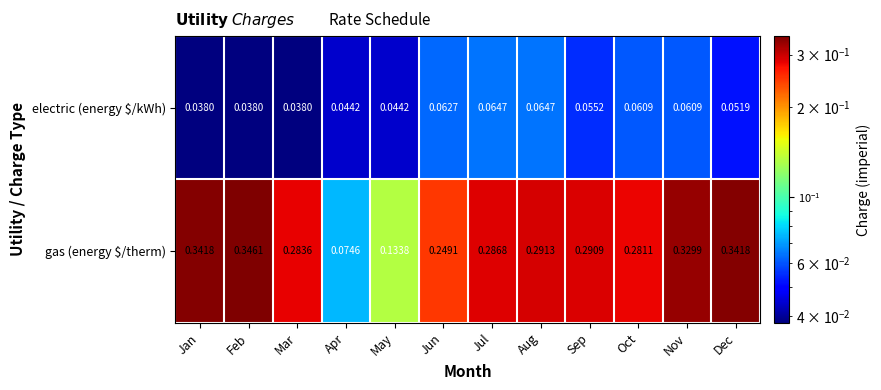

Between Oct and Nov, which series saw the biggest shift?

gas (energy $/therm)